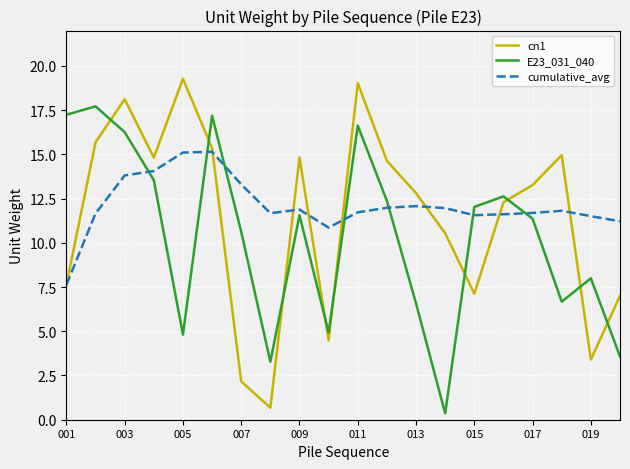

What is the highest value of the cn1 series?

19.3